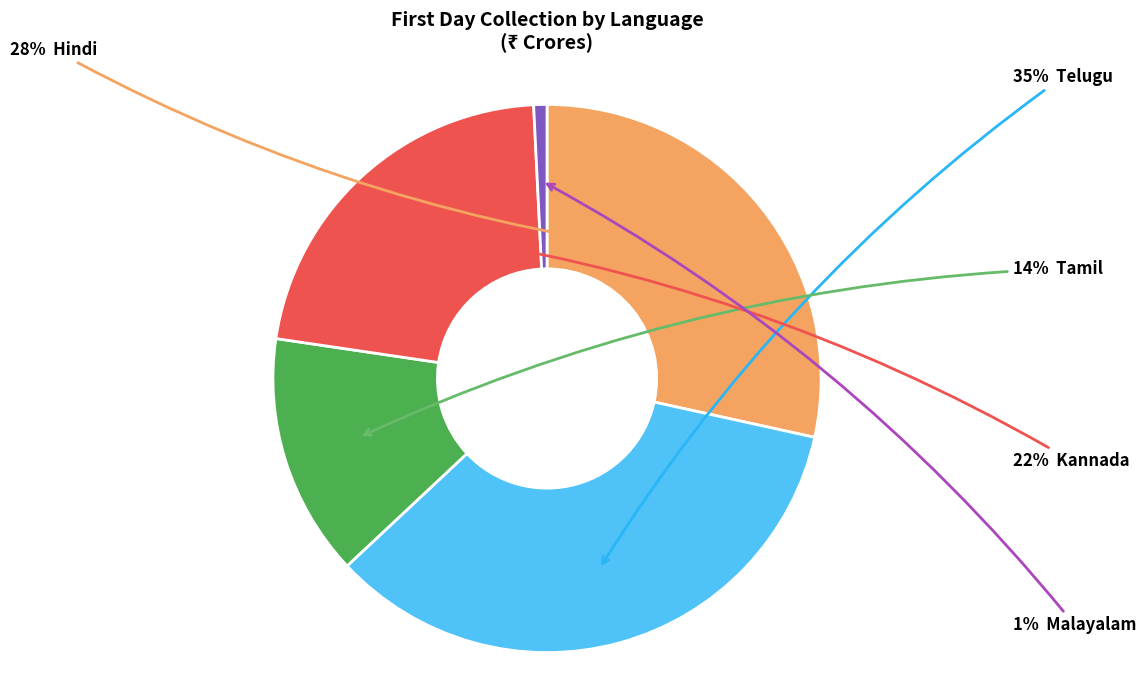

Is there a majority slice in this chart?

No